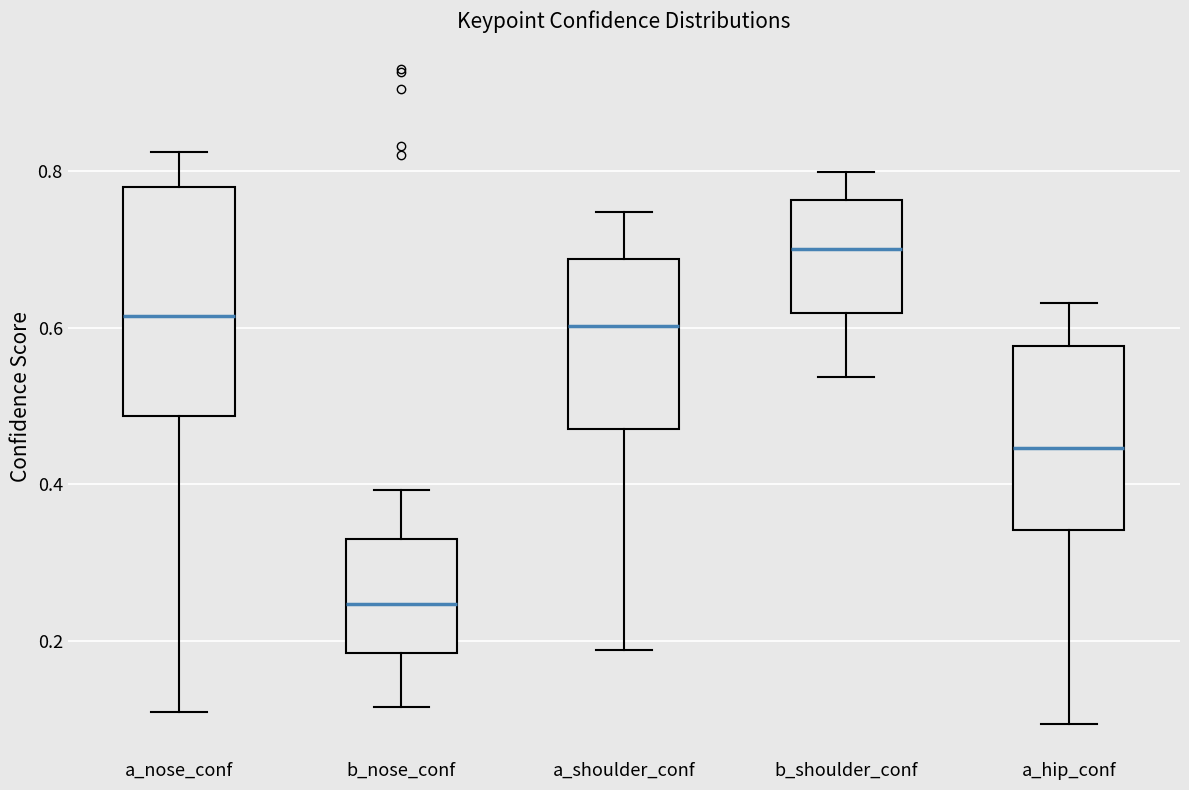

Where does the lower whisker of the box for b_shoulder_conf end on the y-axis? The values are not printed on the chart, so give them approximately, as read against the axis.

0.54